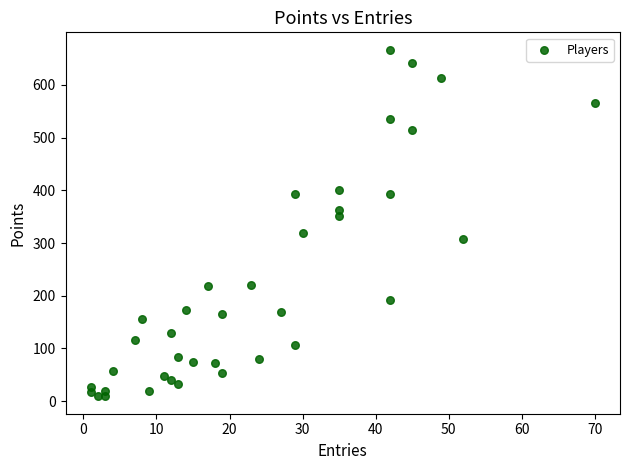

What is the range of X values (max minus min)?

69